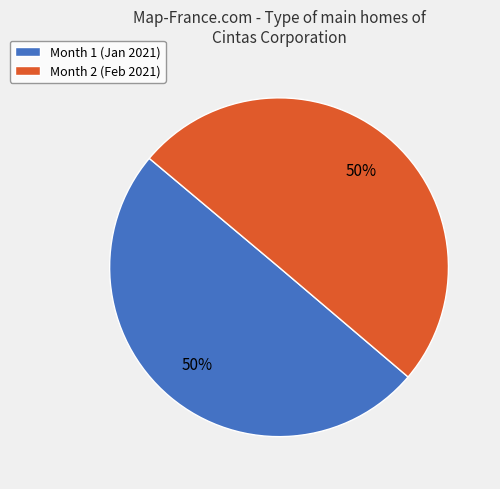

Is the sum of Month 1 and Month 2 greater than half?

Yes